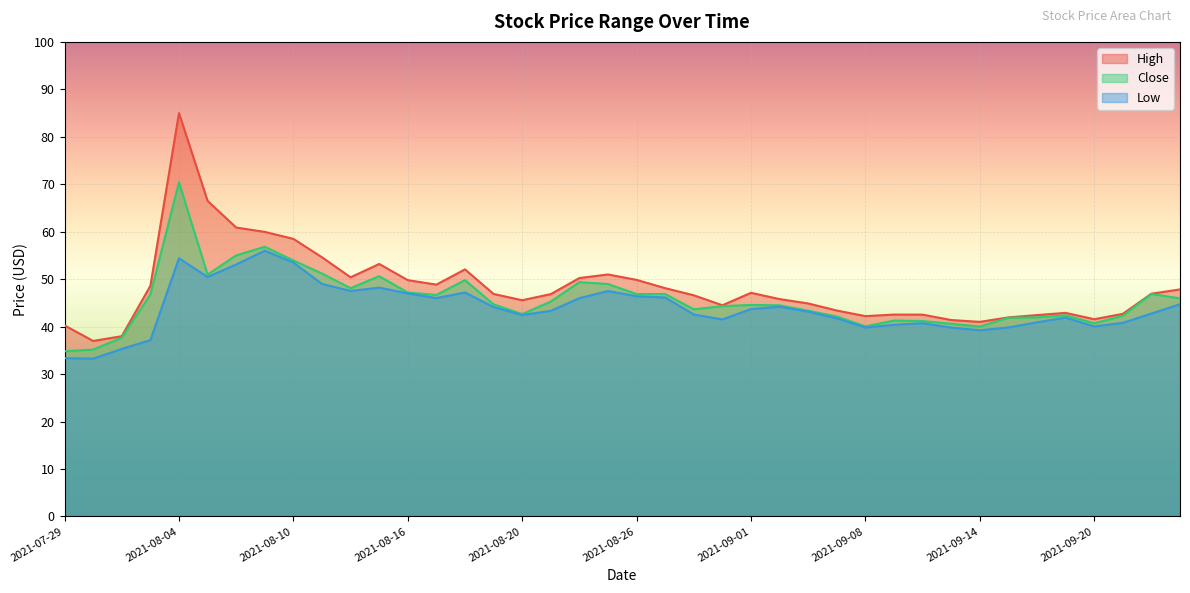

What is the difference between the highest and lowest values at 2021-08-27?

2.0